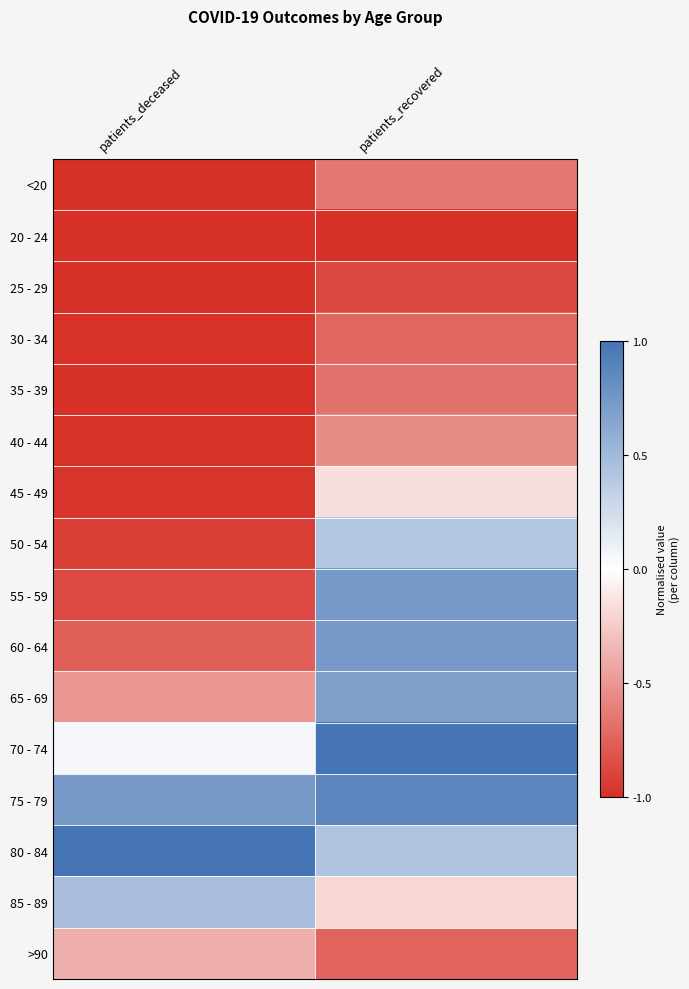

Reading right to left, list all the values displayed in this chart.

<20: patients_recovered=-0.7	patients_deceased=-1.0
20 - 24: patients_recovered=-1.0	patients_deceased=-1.0
25 - 29: patients_recovered=-0.9	patients_deceased=-1.0
30 - 34: patients_recovered=-0.7	patients_deceased=-1.0
35 - 39: patients_recovered=-0.7	patients_deceased=-1.0
40 - 44: patients_recovered=-0.5	patients_deceased=-1.0
45 - 49: patients_recovered=-0.2	patients_deceased=-1.0
50 - 54: patients_recovered=0.4	patients_deceased=-0.9
55 - 59: patients_recovered=0.7	patients_deceased=-0.9
60 - 64: patients_recovered=0.7	patients_deceased=-0.8
65 - 69: patients_recovered=0.7	patients_deceased=-0.5
70 - 74: patients_recovered=1.0	patients_deceased=0.1
75 - 79: patients_recovered=0.9	patients_deceased=0.7
80 - 84: patients_recovered=0.4	patients_deceased=1.0
85 - 89: patients_recovered=-0.2	patients_deceased=0.5
>90: patients_recovered=-0.7	patients_deceased=-0.4